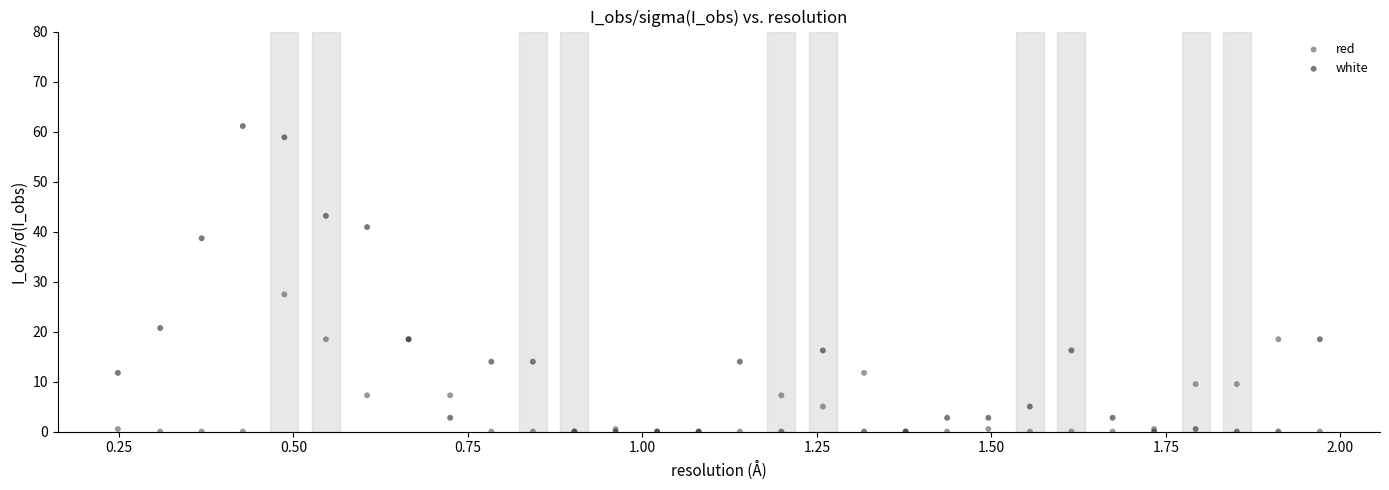

Across all series, what Y value is closest to 30?

27.4